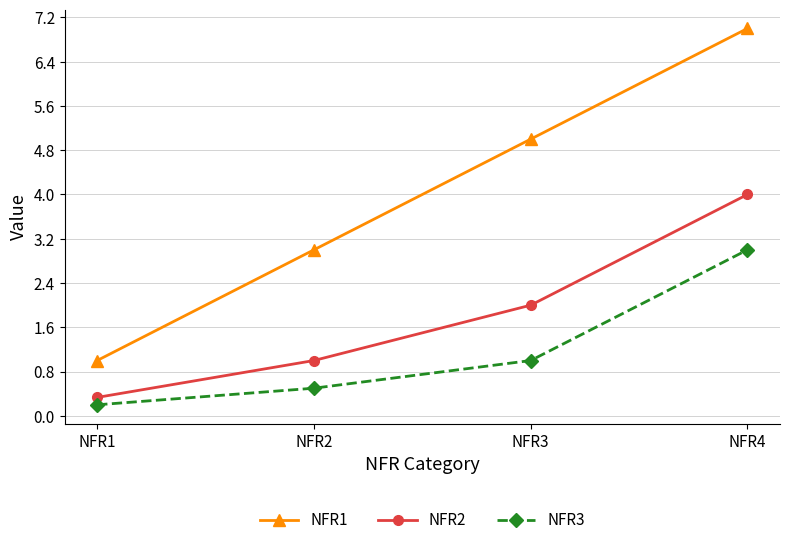

At NFR3, list the series in order from smallest to largest.

NFR3, NFR2, NFR1